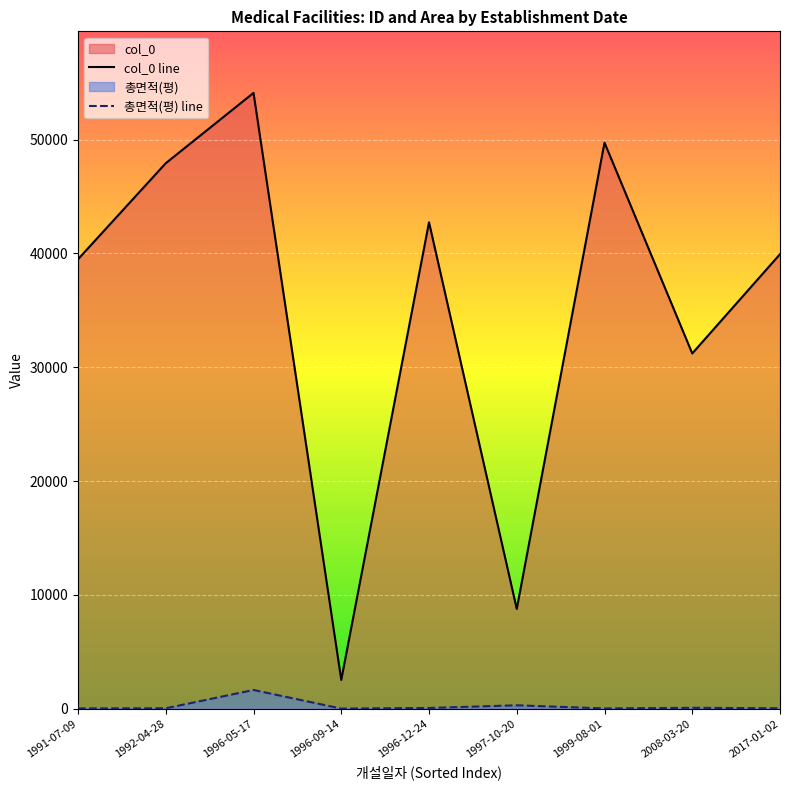

At which label does col_0 reach its minimum?

1996-09-14